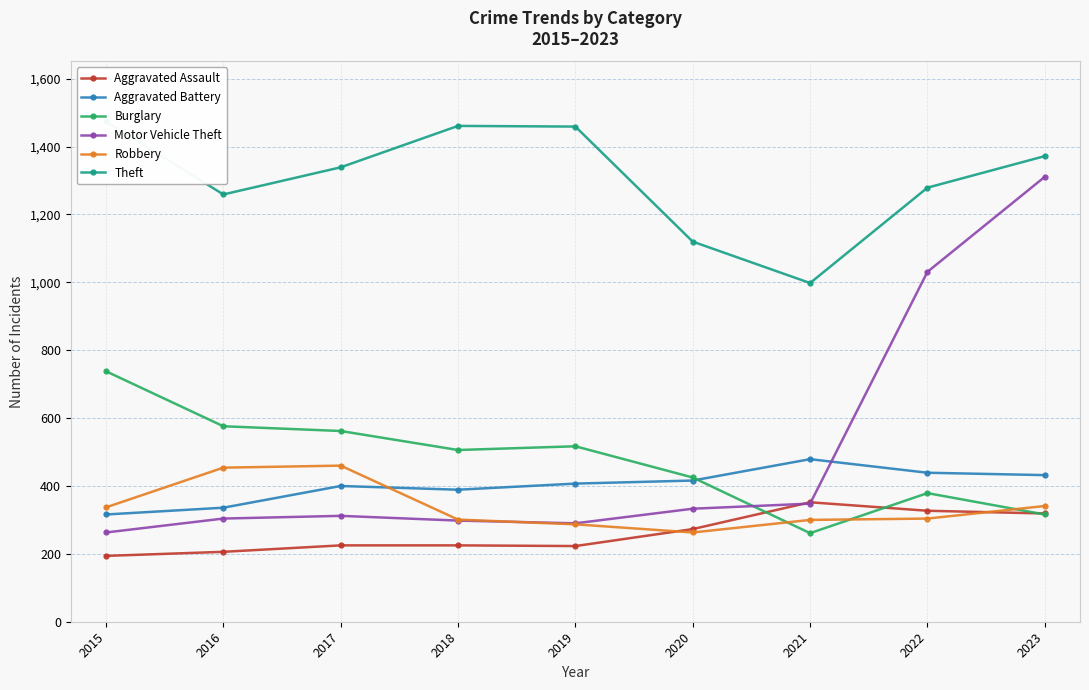

List the series in order of their peak value, highest first.

Theft, Motor Vehicle Theft, Burglary, Aggravated Battery, Robbery, Aggravated Assault